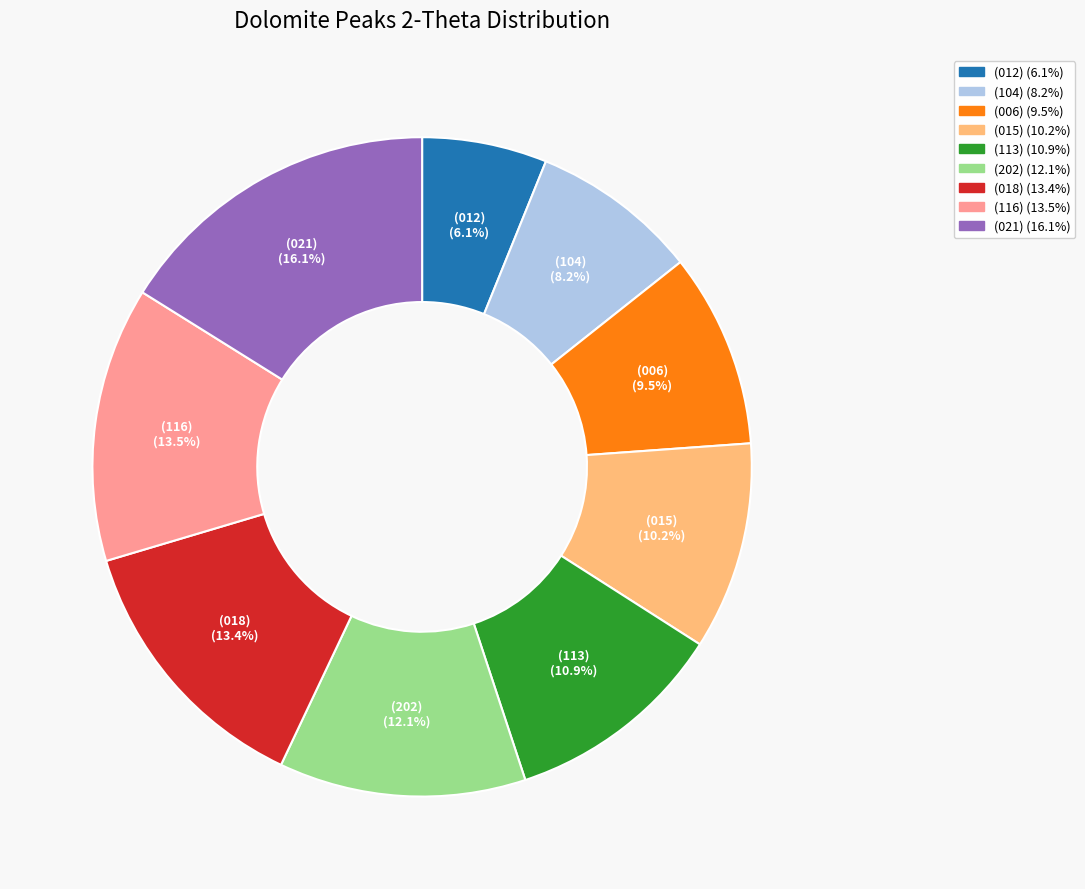

To the nearest percent, what is the average slice percentage?

11%